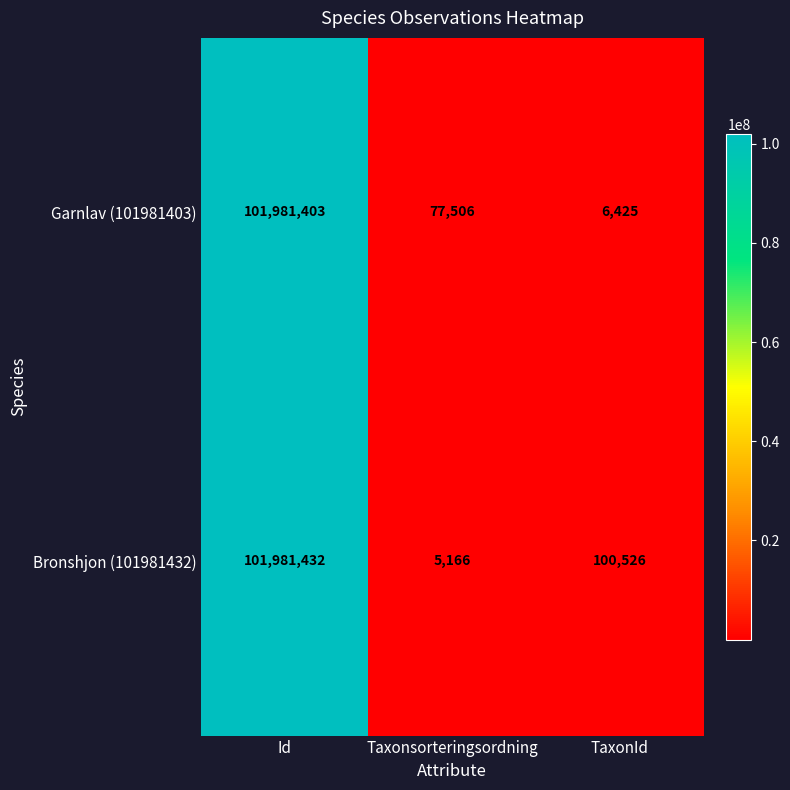

At TaxonId, list the series in order from largest to smallest.

Bronshjon (101981432), Garnlav (101981403)